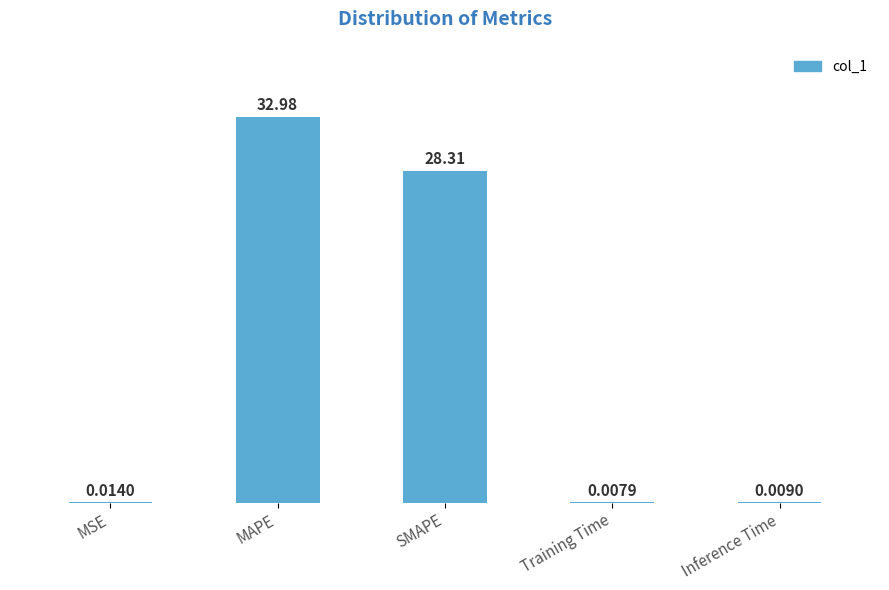

What is the sum of the values at SMAPE and MAPE?

61.3